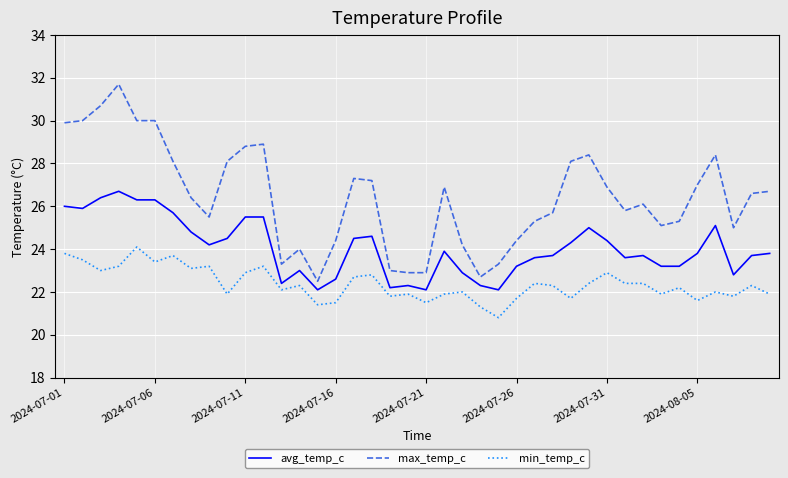

True or false: max_temp_c and avg_temp_c intersect in this chart.

False